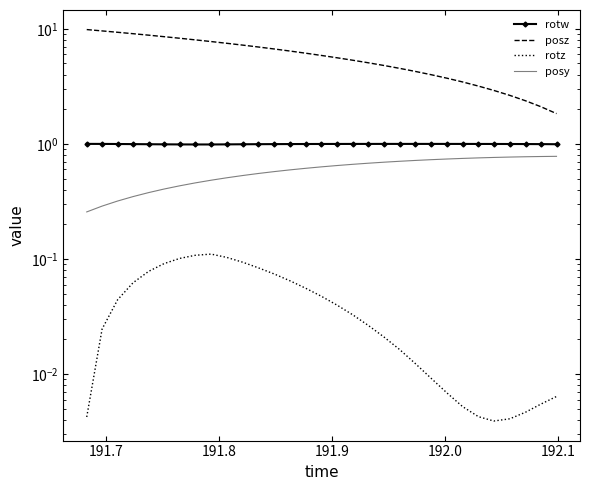

True or false: rotw and posz cross at least once.

False